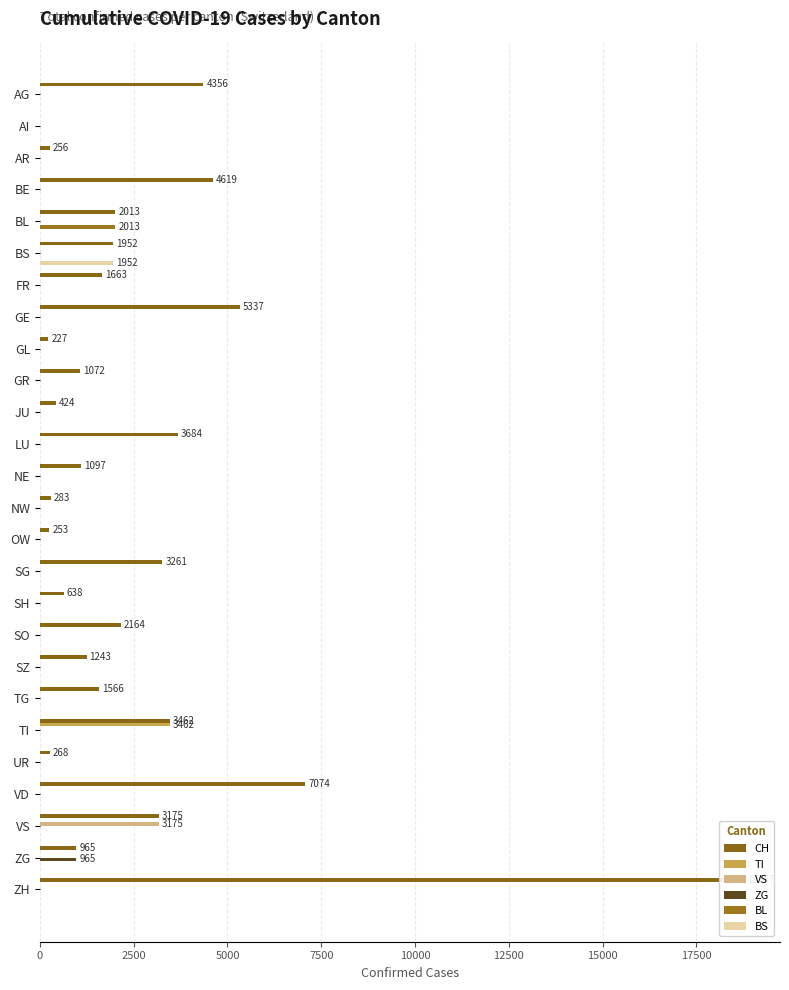

How many bars are there in total?

156